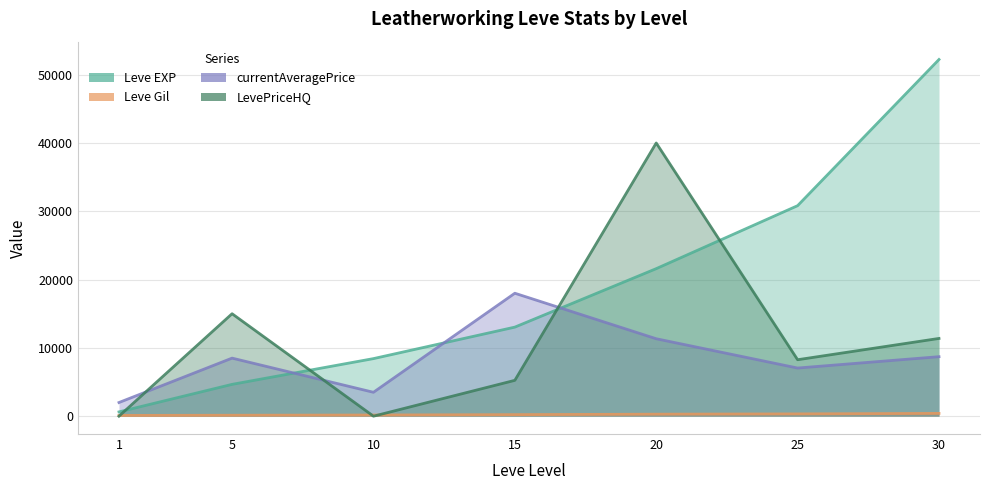

At 15, list the series in order from smallest to largest.

Leve Gil, LevePriceHQ, Leve EXP, currentAveragePrice